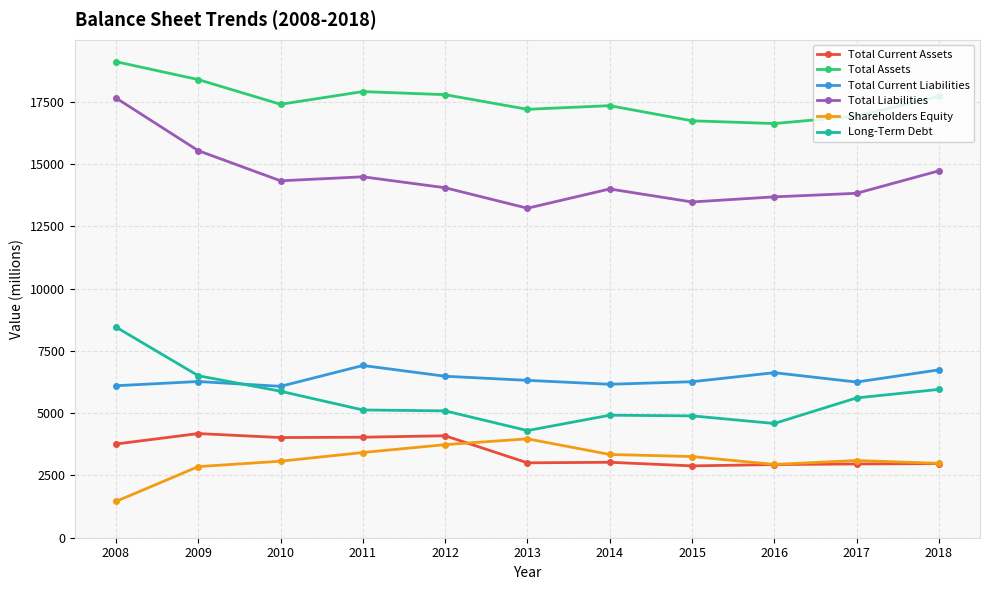

What is the approximate value of Total Current Liabilities at 2018?

6741